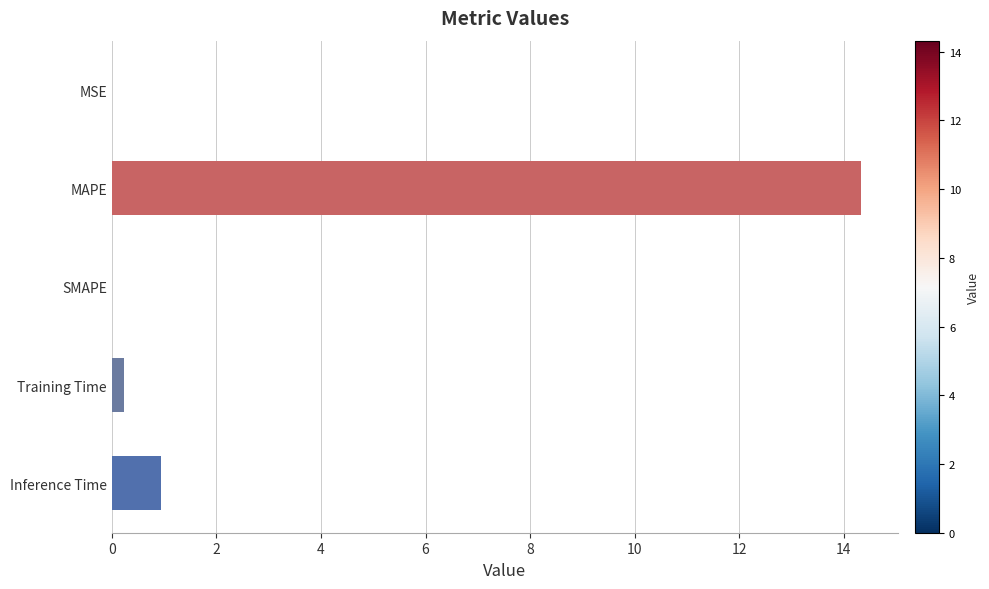

Between MAPE and SMAPE, which is larger?

MAPE